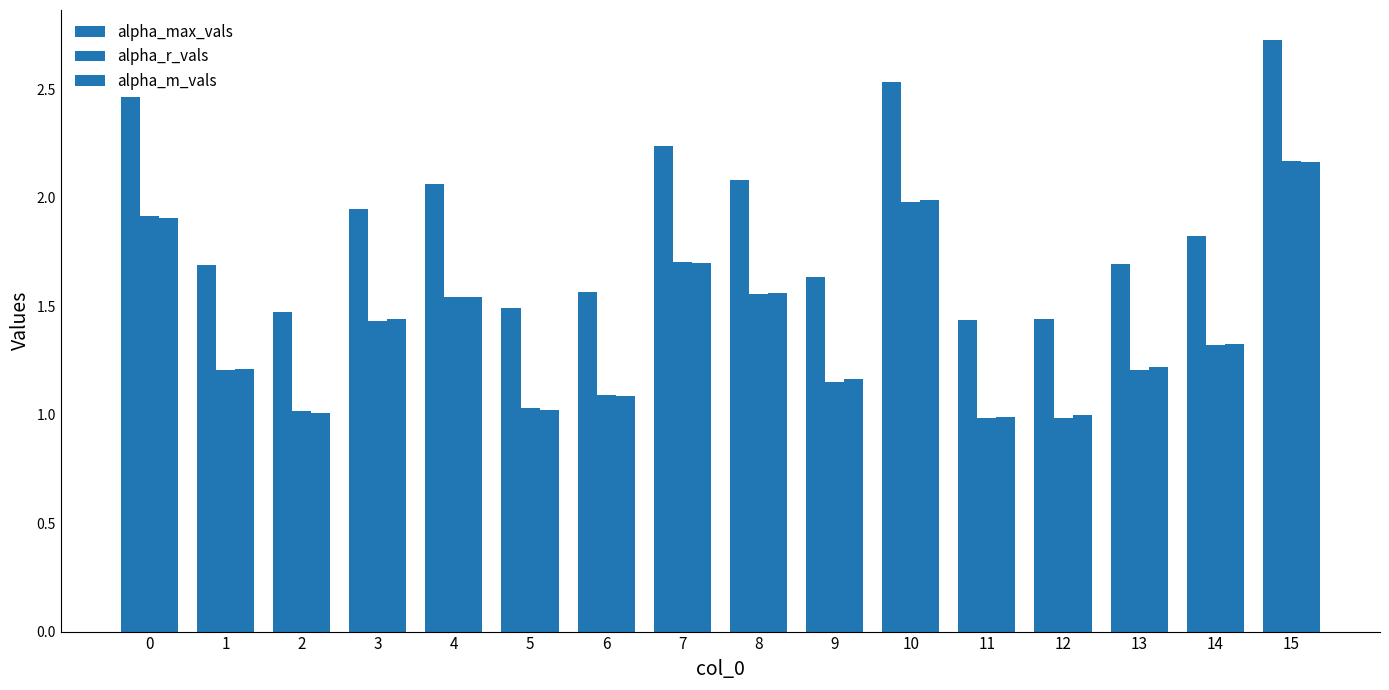

At which category is the sum across all series the highest?

15